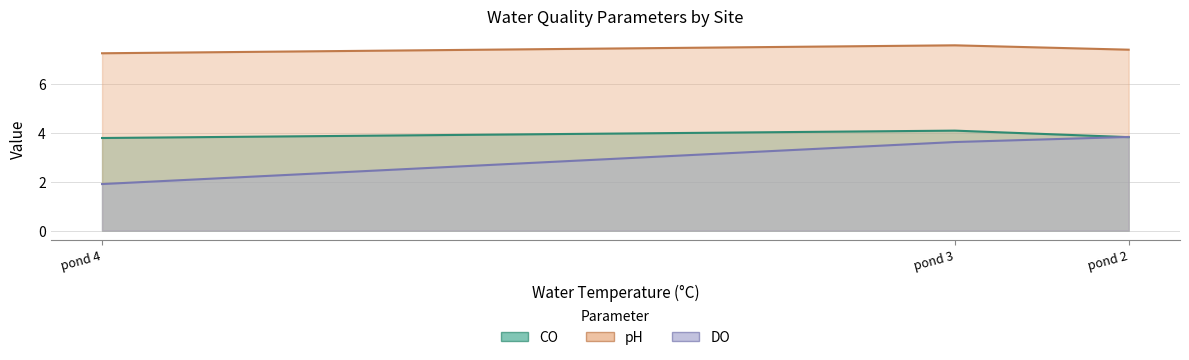

At how many categories does at least one series exceed 6?

3